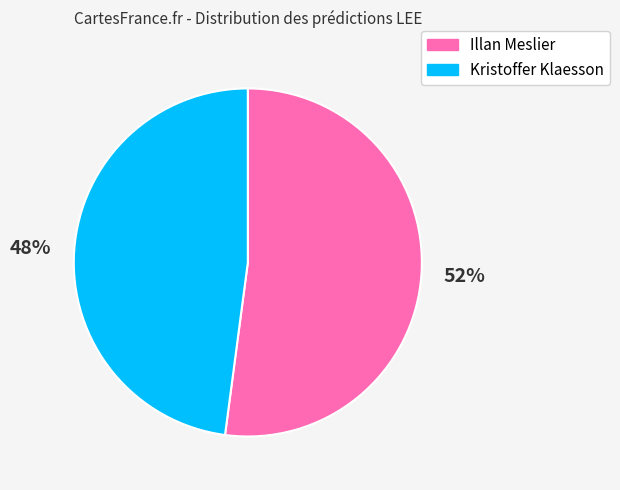

Which slice represents more than half of the pie?

Illan Meslier